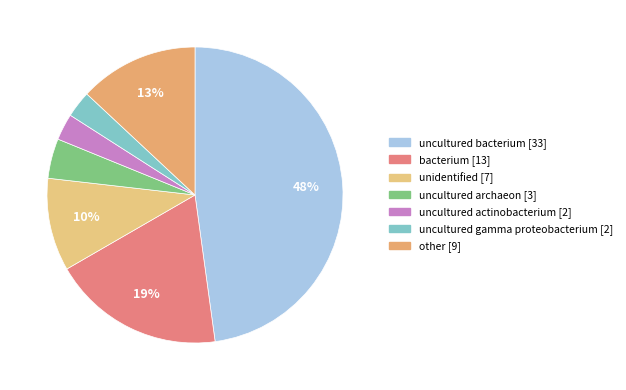

What is the largest slice in the pie chart?

uncultured bacterium